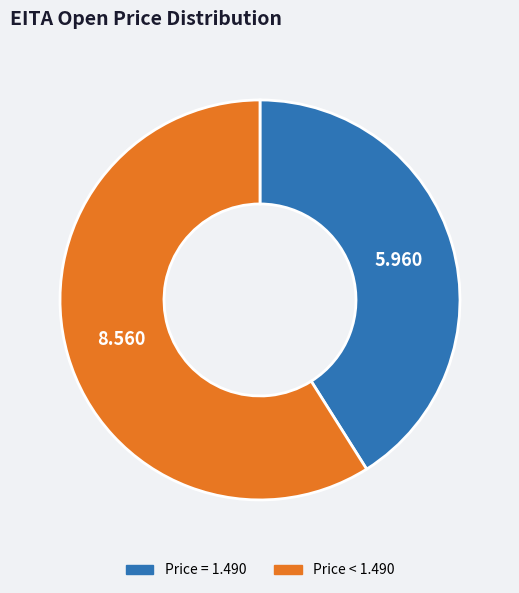

Does any single category account for the majority?

Yes